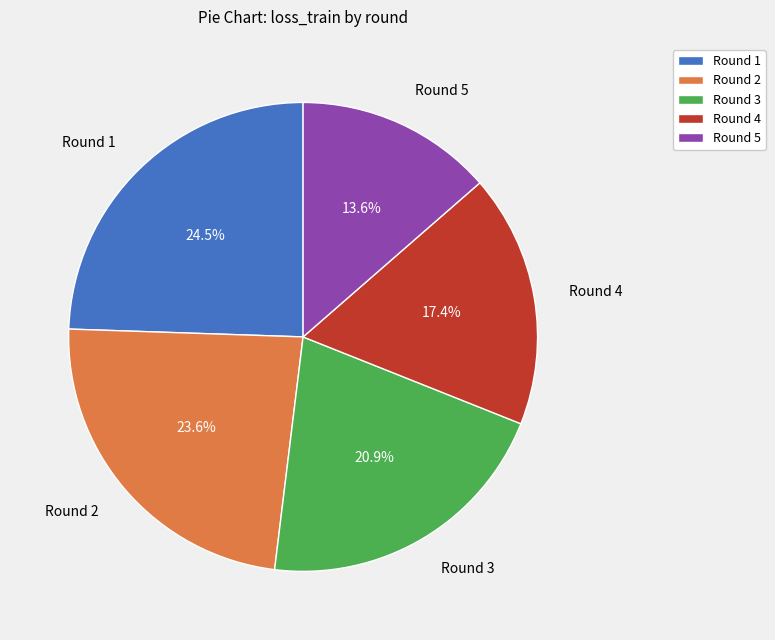

How many segments does this pie chart have?

5